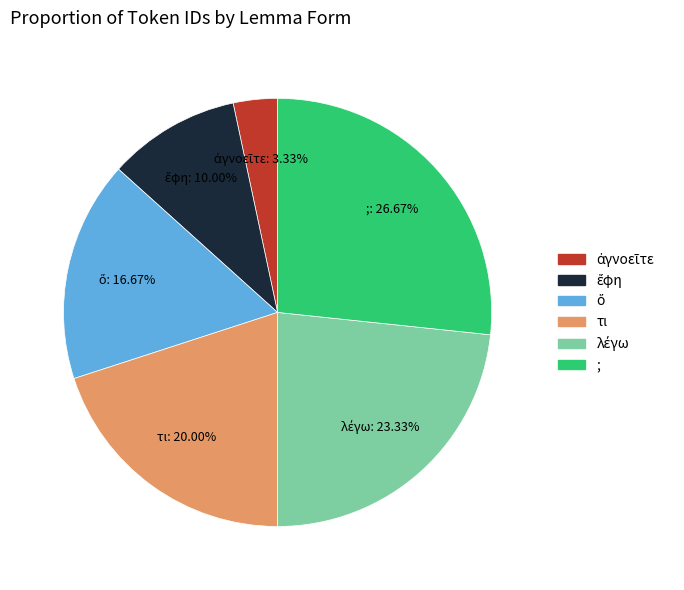

Which category has the biggest portion of the pie?

;